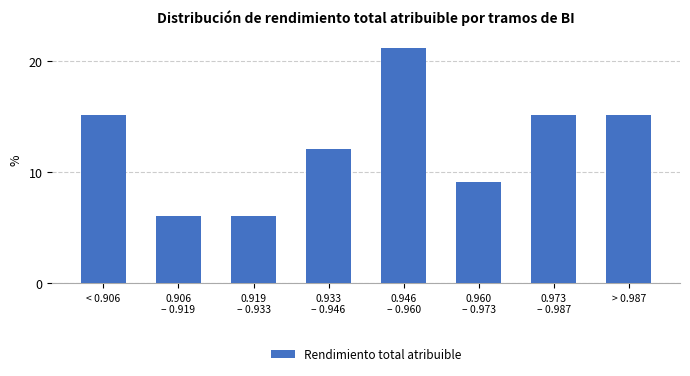

Reading left to right, transcribe all the data shown in this chart.

15.2	6.1	6.1	12.1	21.2	9.1	15.2	15.2